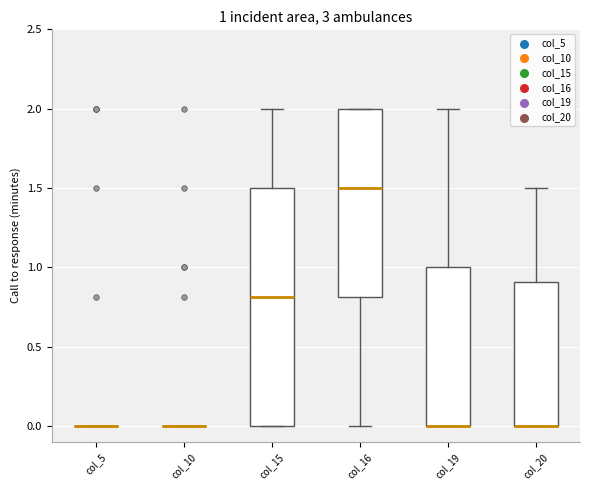

Which box is the tallest, from its lower edge to its upper edge?

col_15